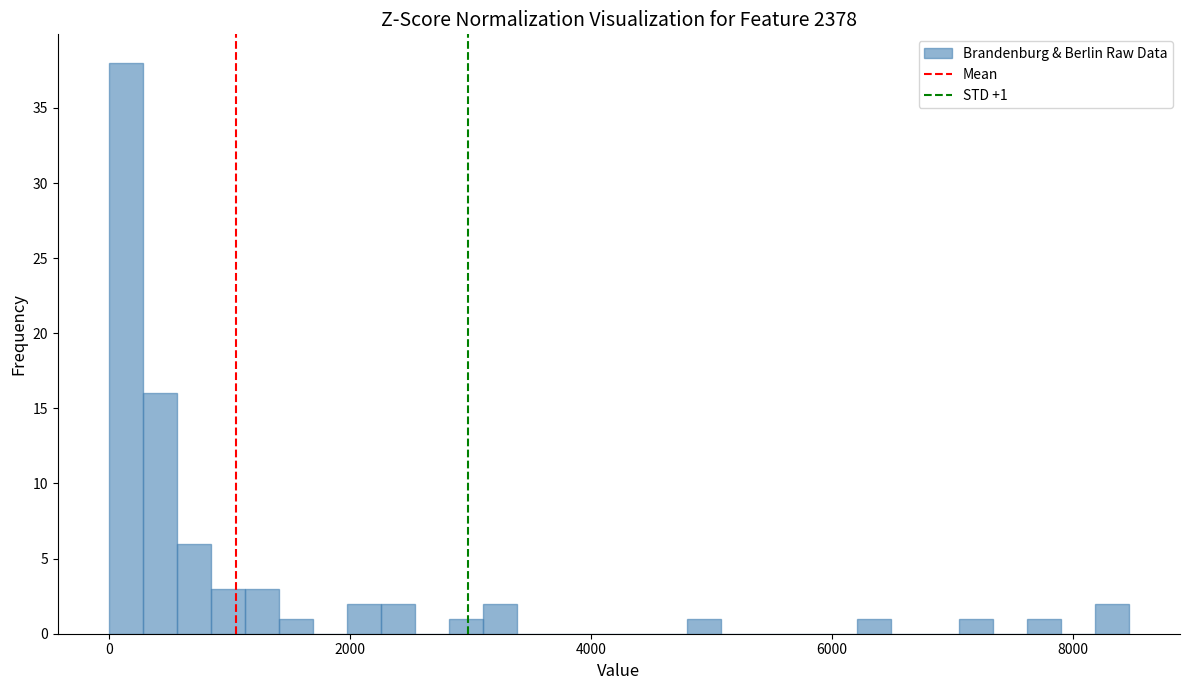

Around what value on the x-axis is the tallest bar? Give the approximate position of its centre, as read against the axis.

200